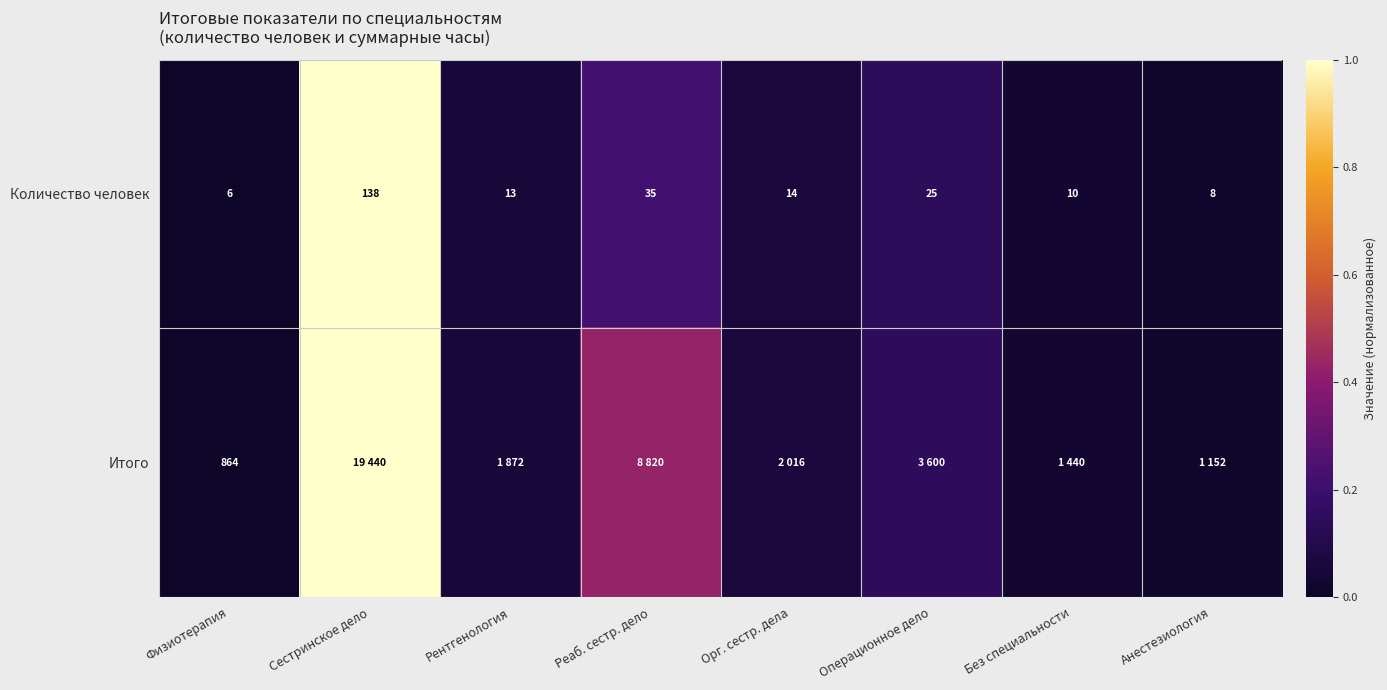

Rank the series at Физиотерапия from highest to lowest value.

Итого, Количество человек